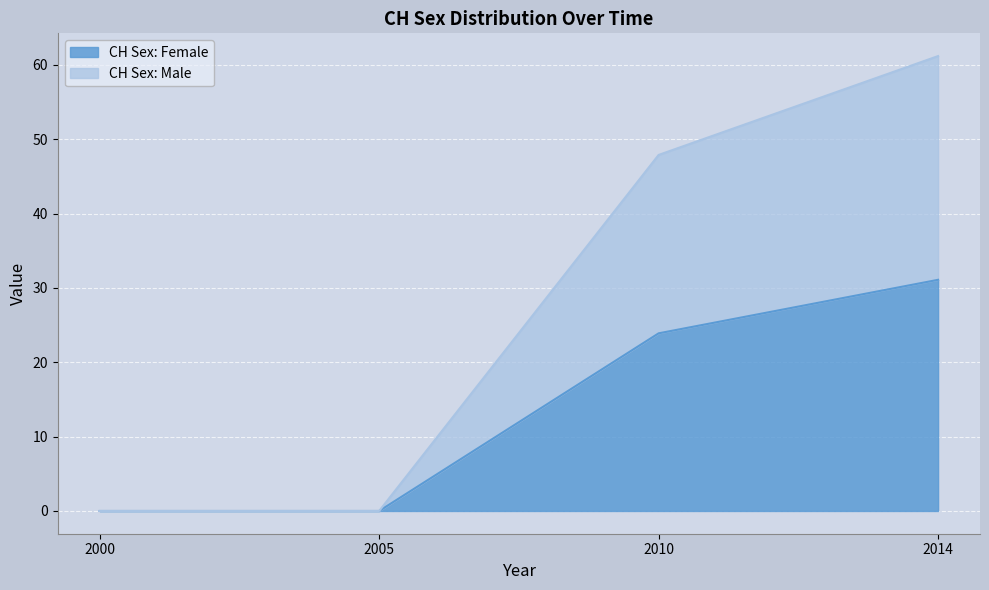

List the series in order of their overall mean, lowest first.

CH Sex: Female, CH Sex: Male